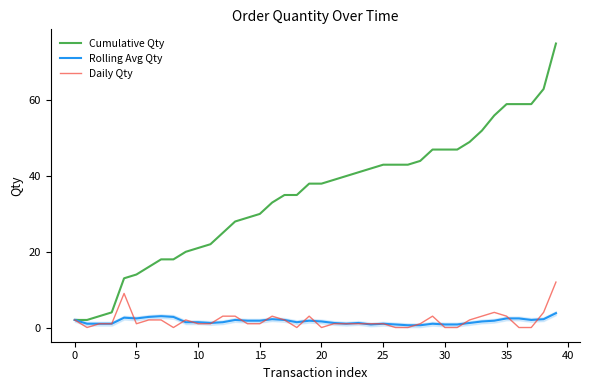

Is this an area chart (filled region under the line)?

No